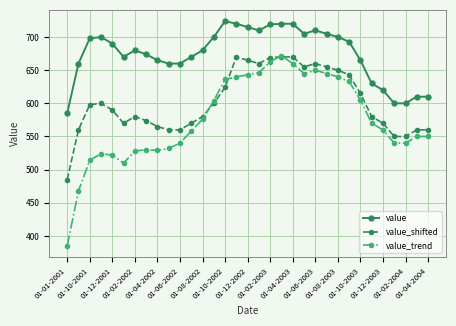

What is the value of the value_shifted point at the 16th from the left?

670